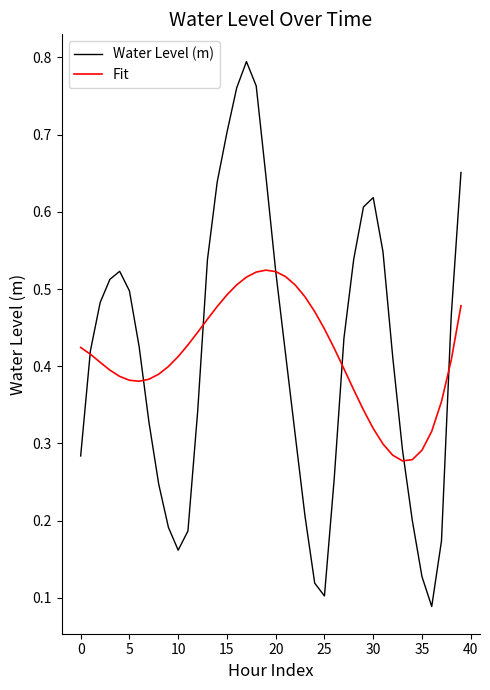

What are all the series names shown in the legend?

Water Level (m), Fit